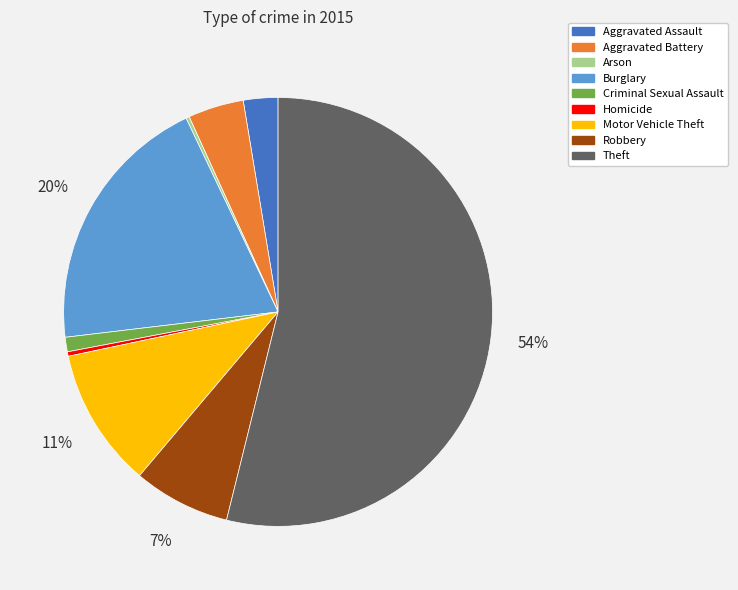

What is the majority slice?

Theft